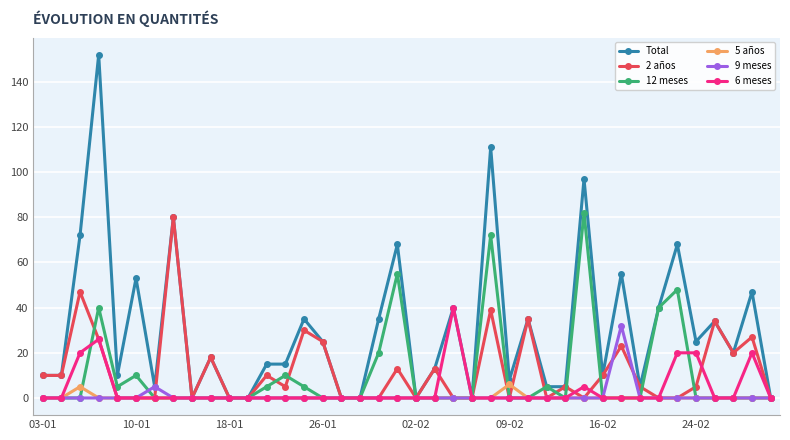

Does the chart display data point markers on the line(s)?

Yes